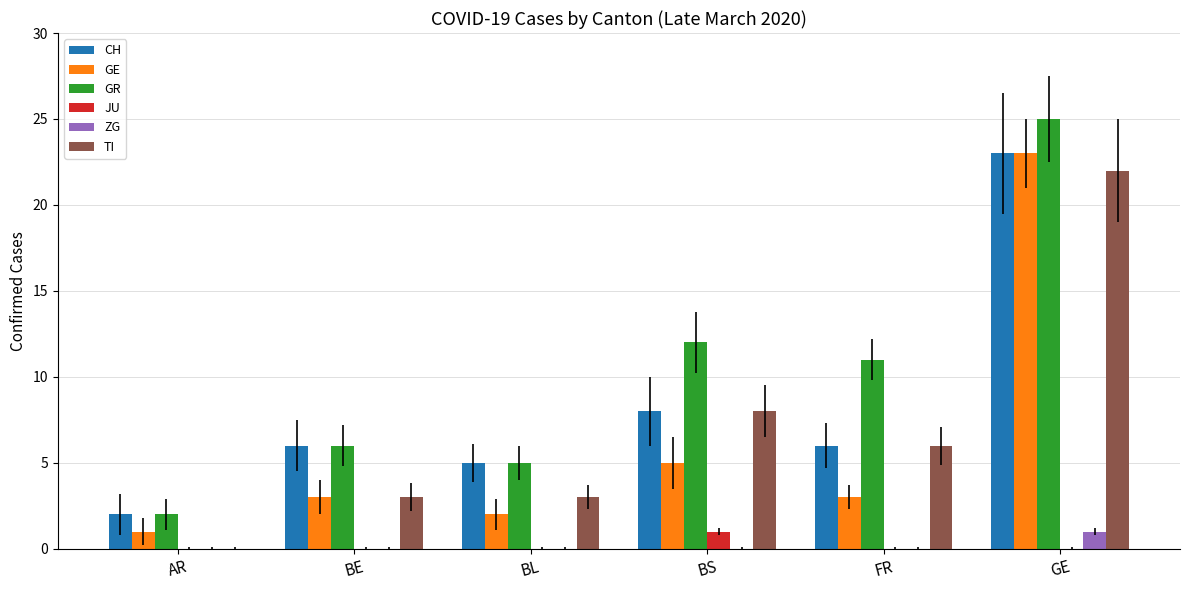

The value of TI at BE is 1. True or false?

False